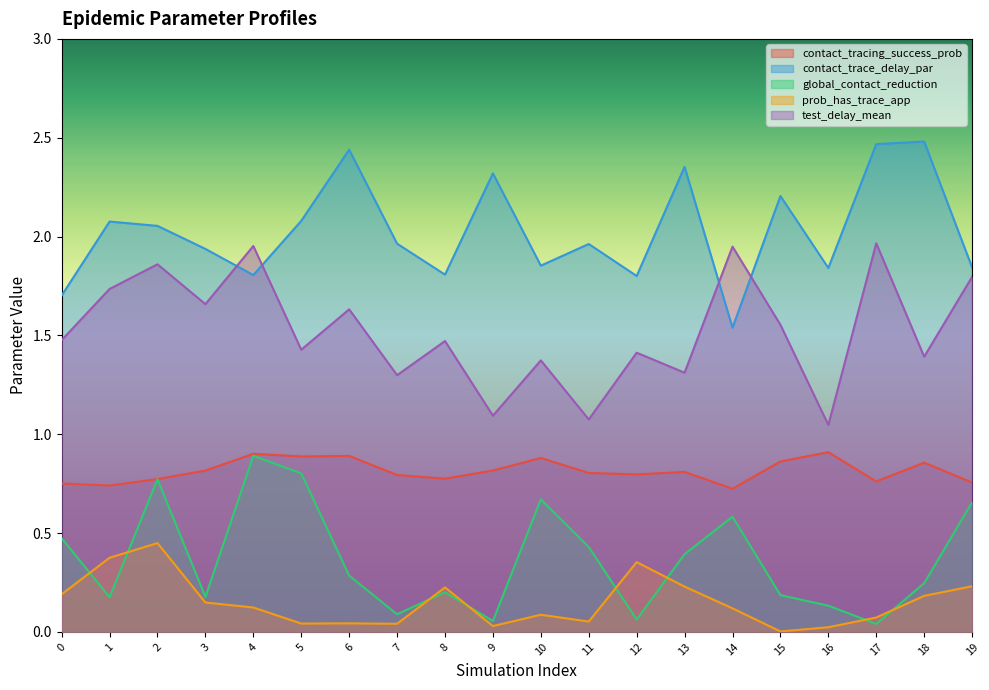

What is the sum of the global_contact_reduction values at 0 and 6?

0.8